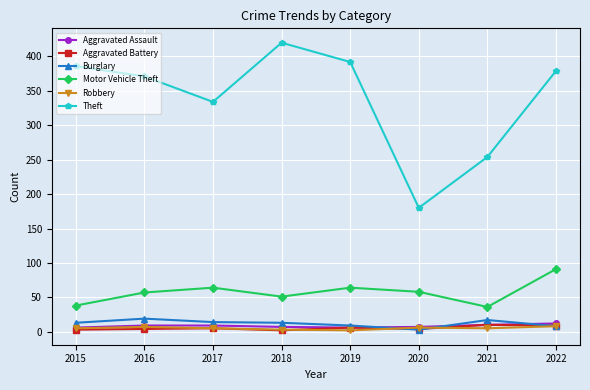

What is the approximate value of Theft at 2015, to the nearest 10?

390